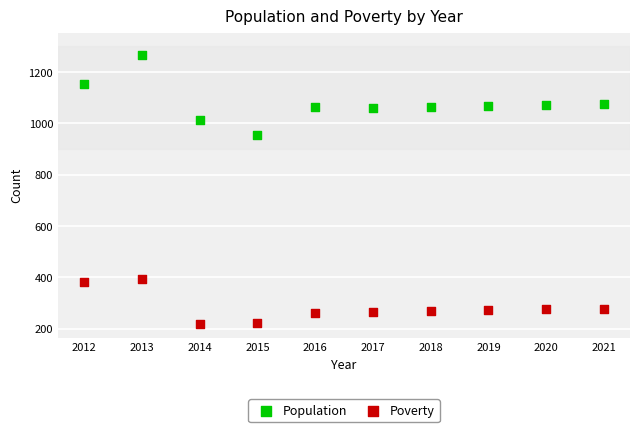

Which series reaches the maximum Y coordinate?

Population